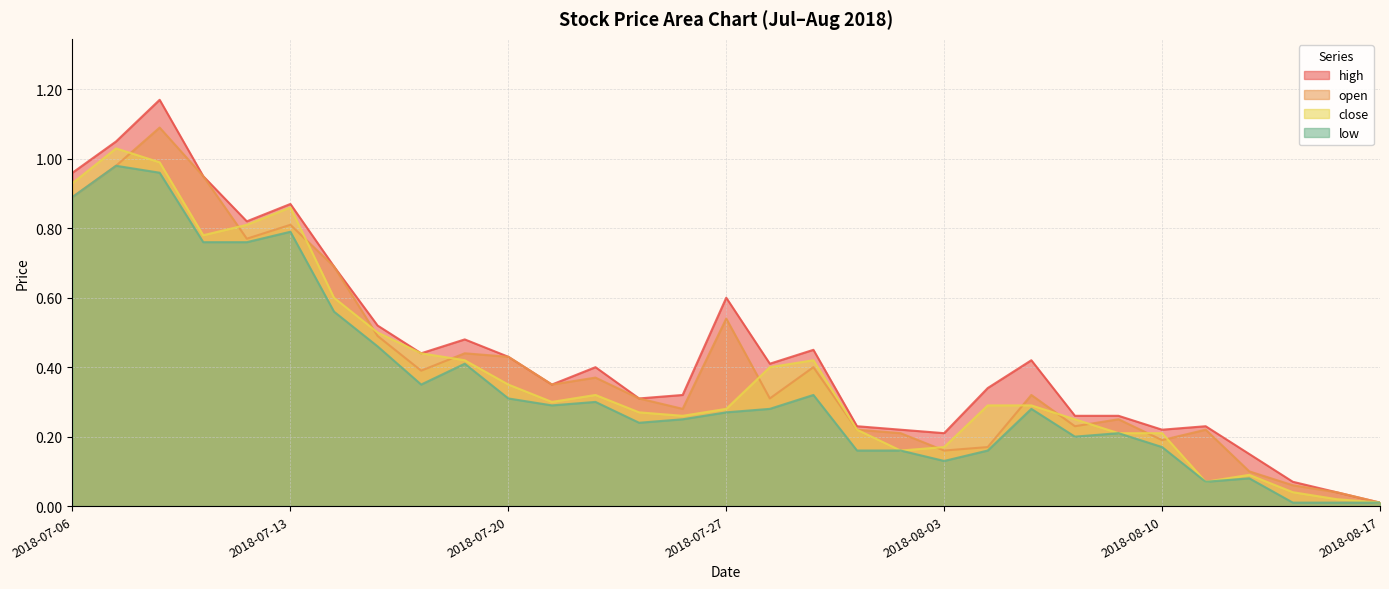

Rank the series by their maximum value, from highest to lowest.

high, open, close, low